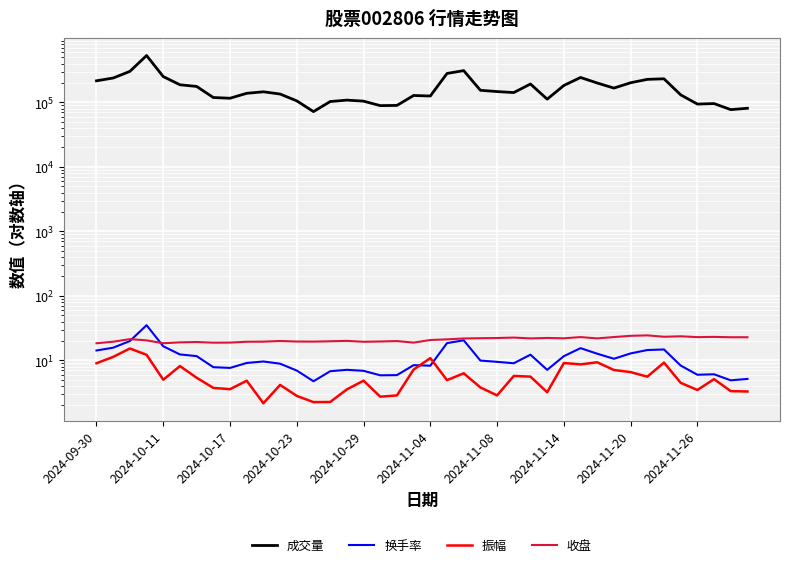

Rank the series by their maximum value, from highest to lowest.

成交量, 换手率, 收盘, 振幅